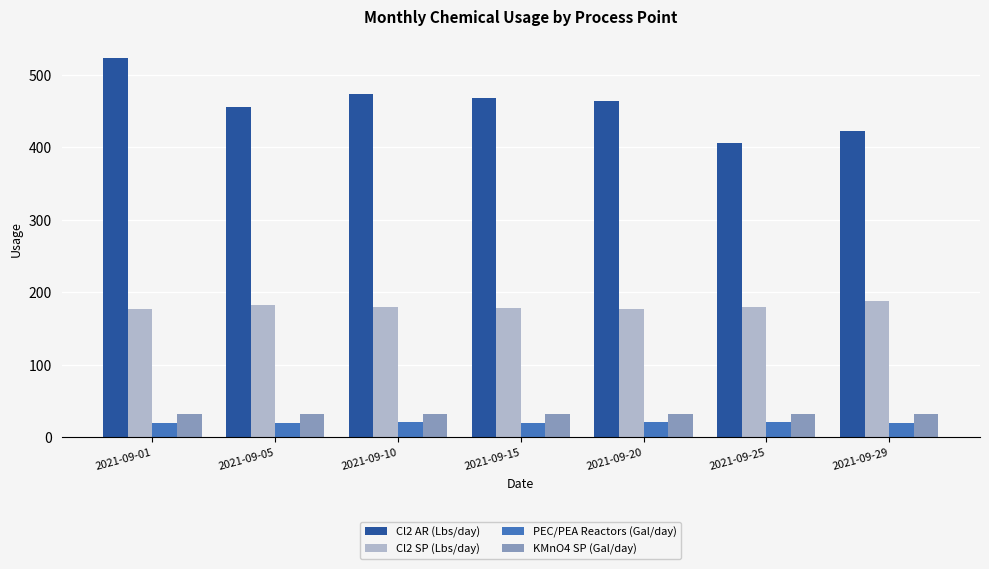

What is the difference between the highest and lowest values at 2021-09-25?

384.9